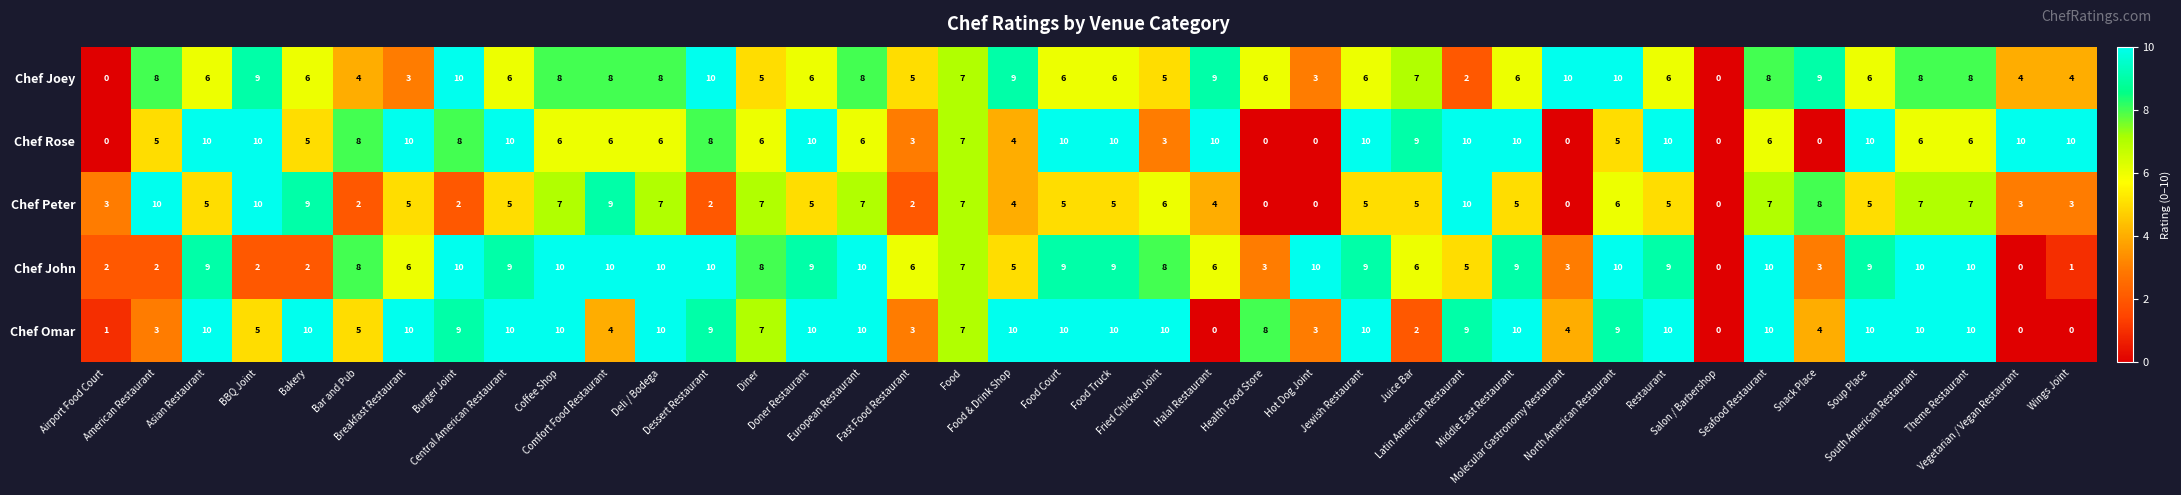

How many series are shown in this chart?

5